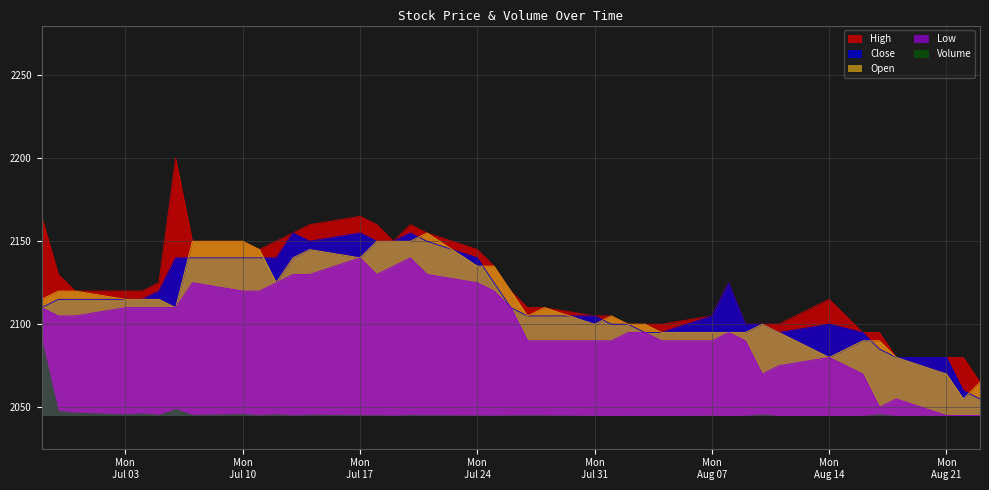

What is the highest value of the Close series?

2155.0